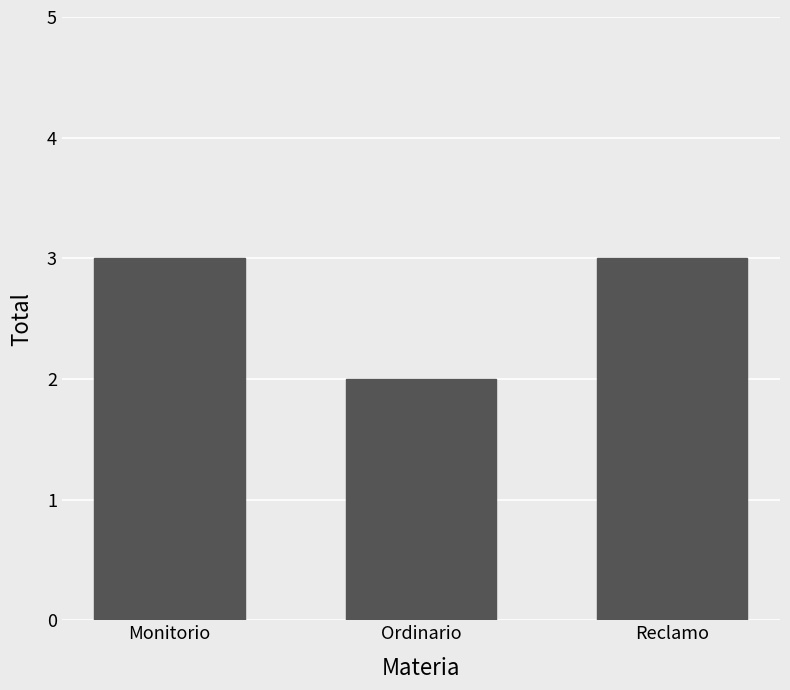

What is the difference between the second highest and minimum values?

1